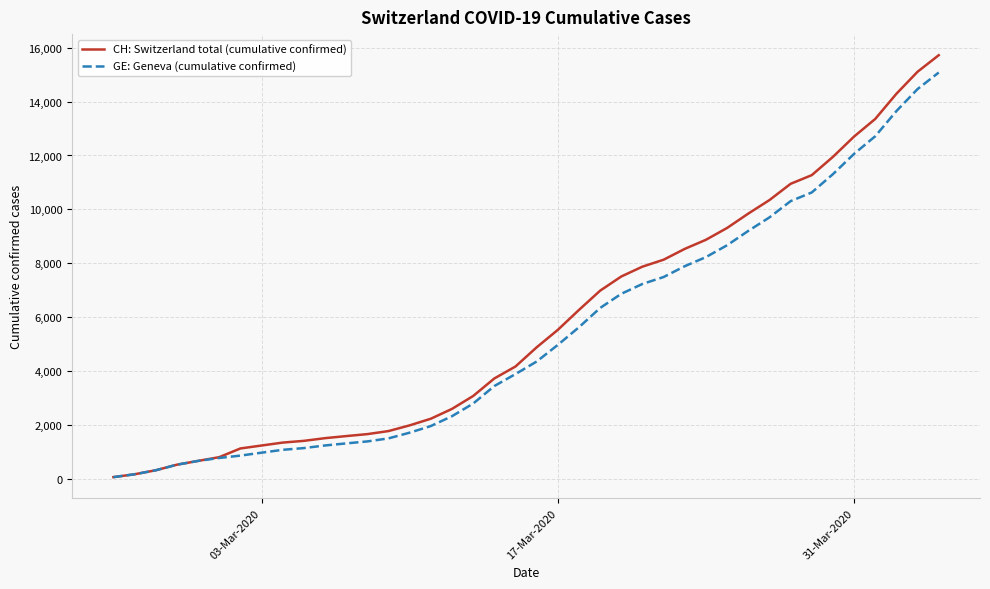

What is the highest value of the CH: Switzerland total (cumulative confirmed) series?

15719